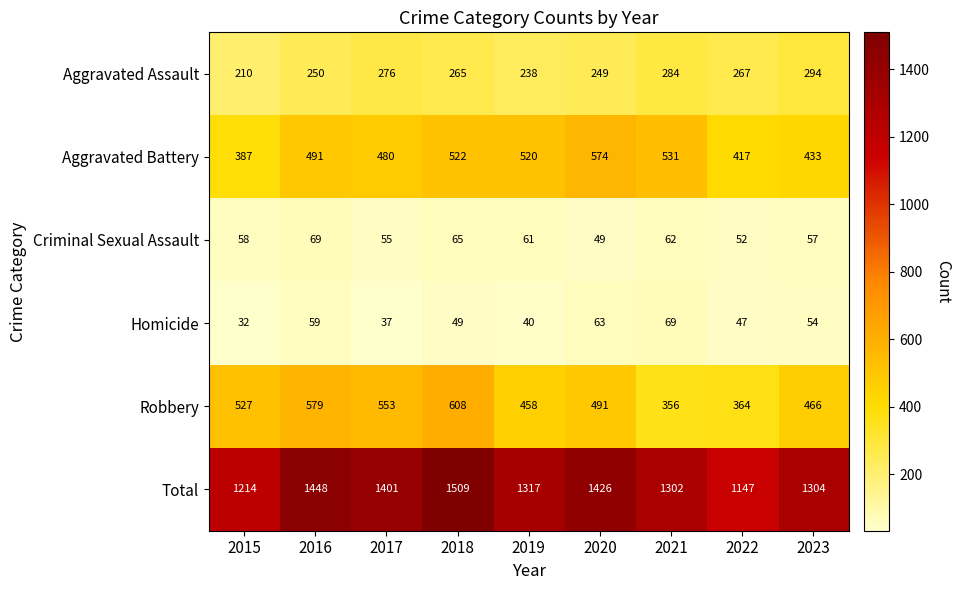

What is the greatest value displayed?

1509